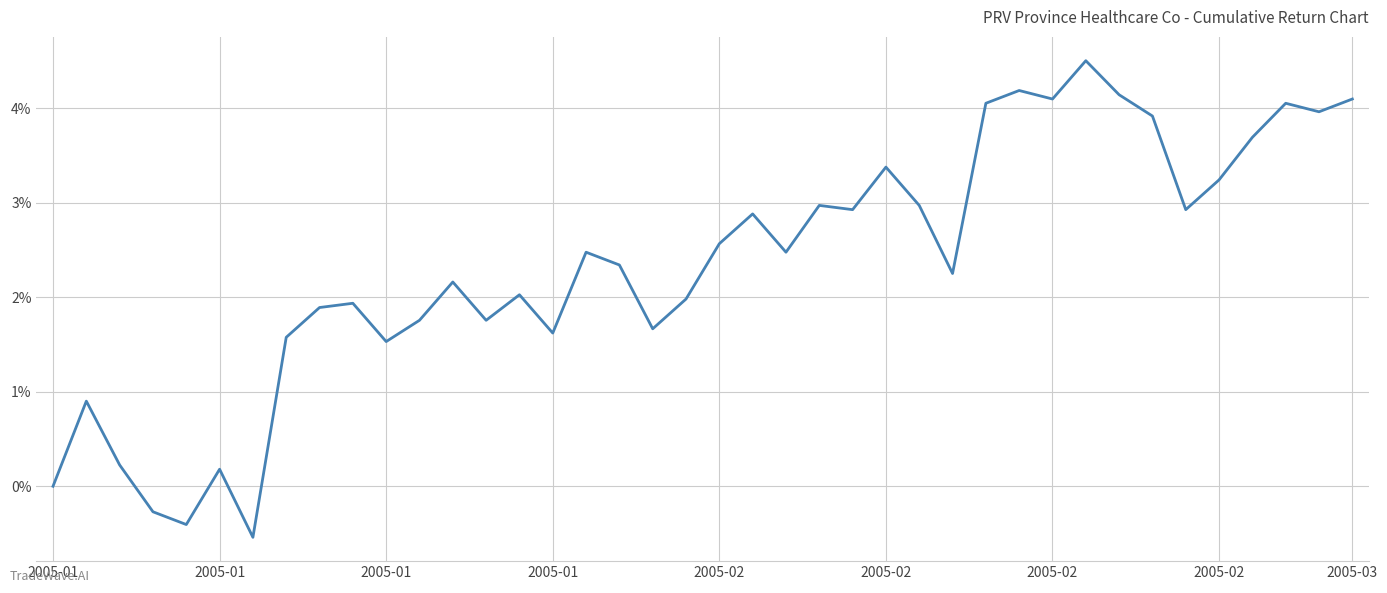

How many interior local valleys (lower than both neighbors) does the data have?

12